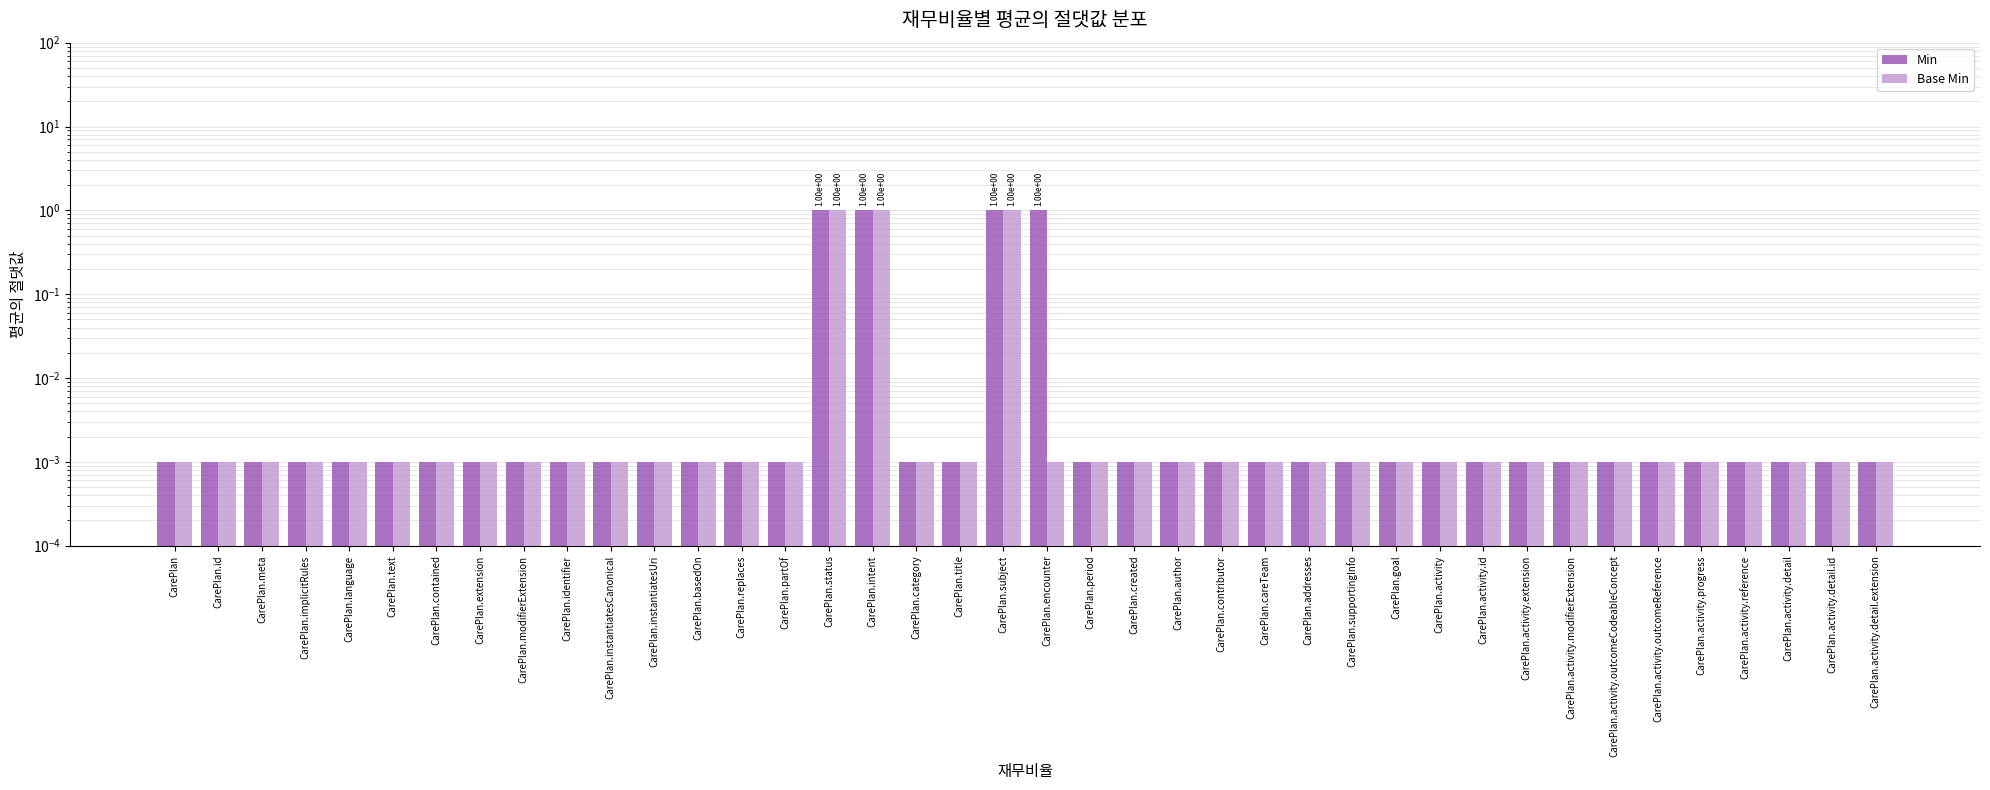

At which category does the chart reach its peak across all series?

CarePlan.status